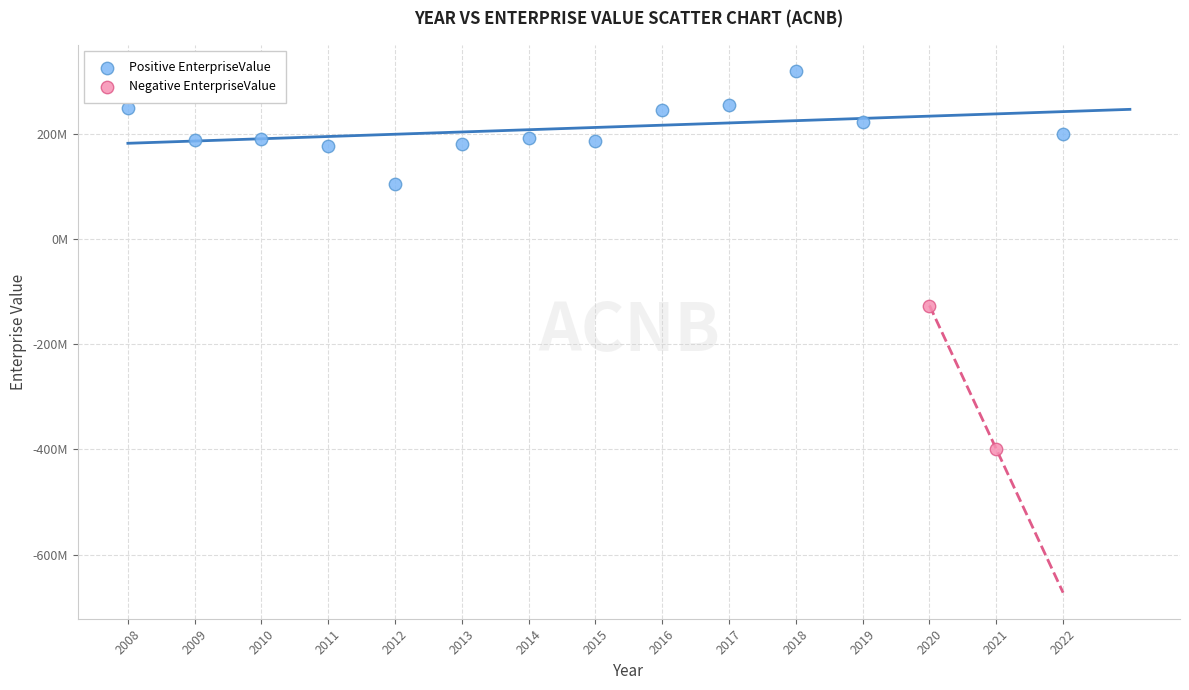

Which series contains the lowest Y value?

Negative EnterpriseValue